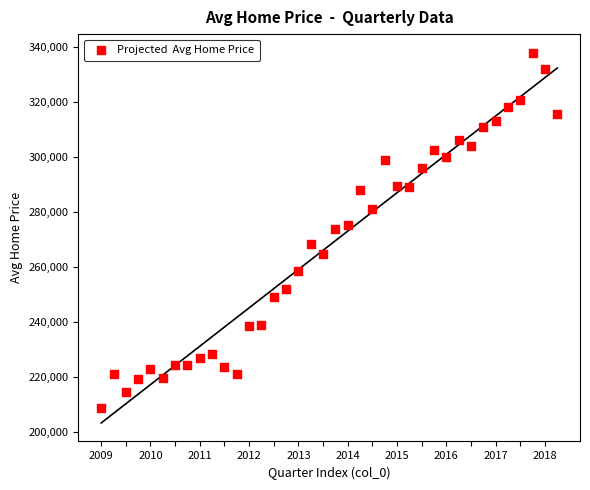

What is the range of X values (max minus min)?

37